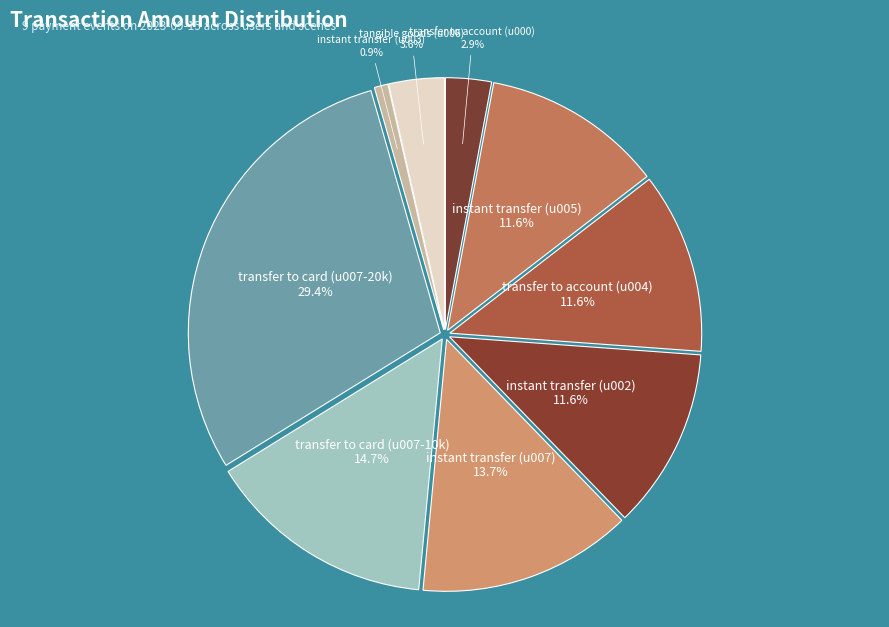

Approximately how many times larger is the value at transfer to card (u007-10k) compared to instant transfer (u005)?

1.3